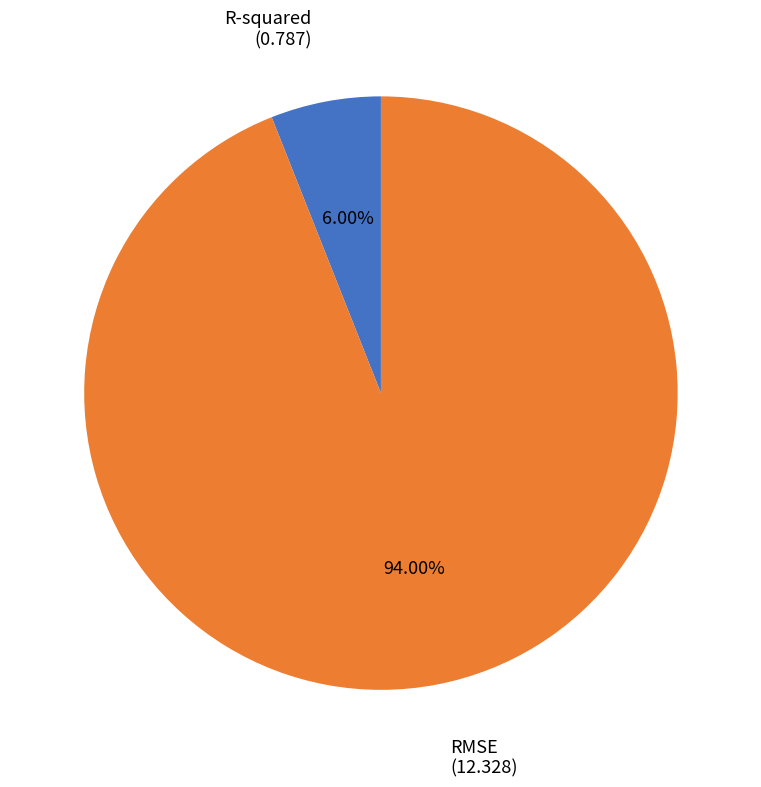

Is there any slice that represents more than half of the pie?

Yes